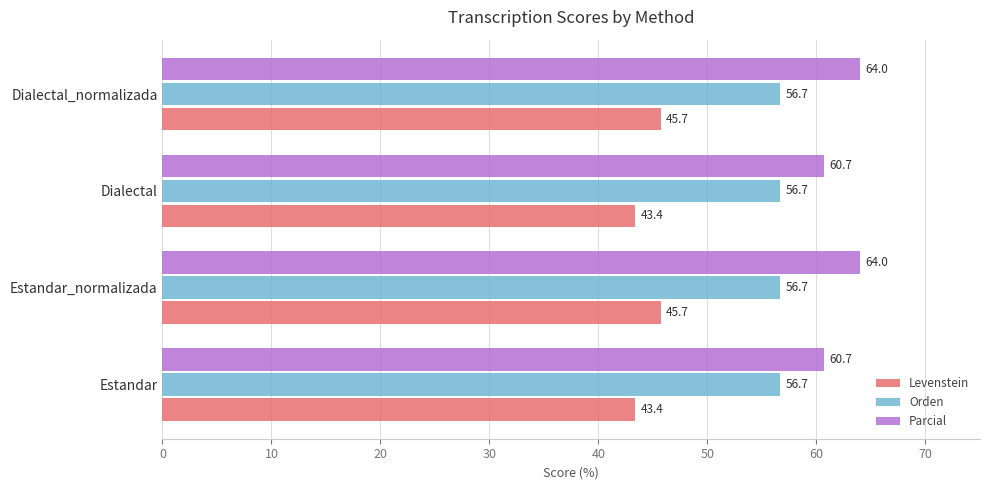

What is the highest value of the Parcial series?

64.0